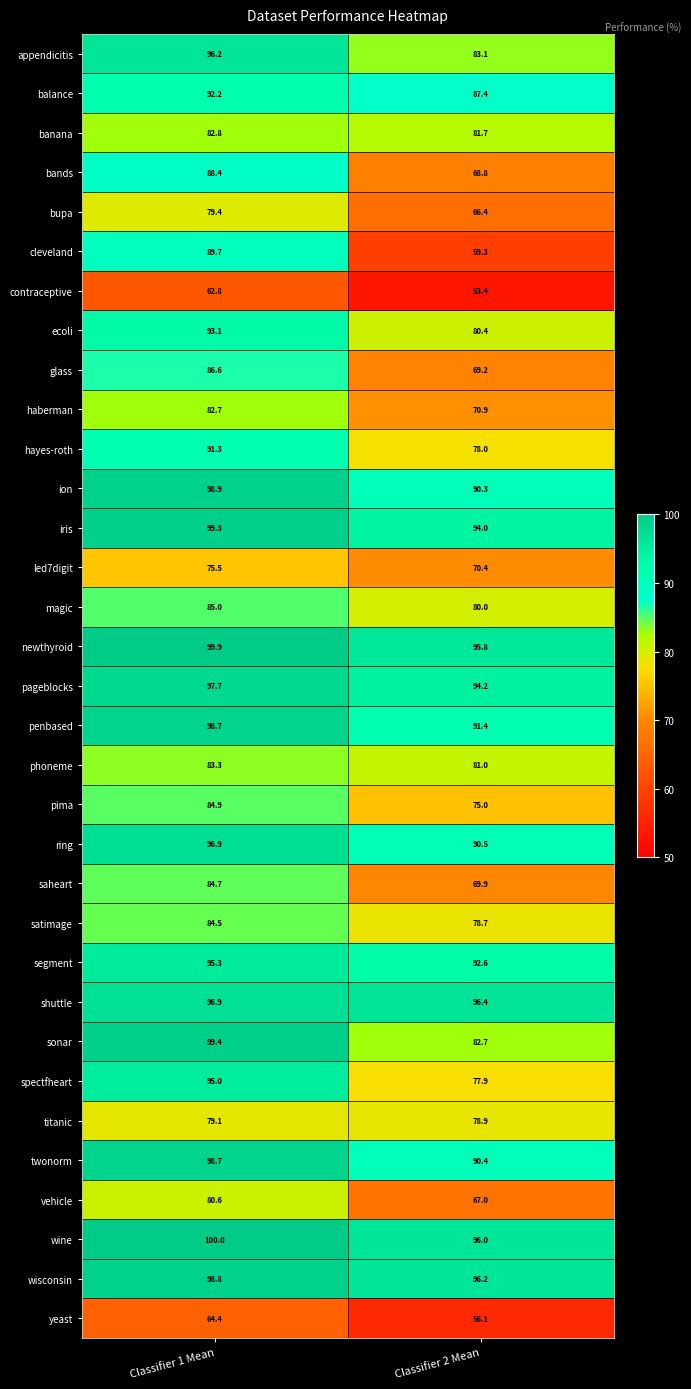

The appendicitis series shows 83.1 at Classifier 2 Mean. True or false?

True